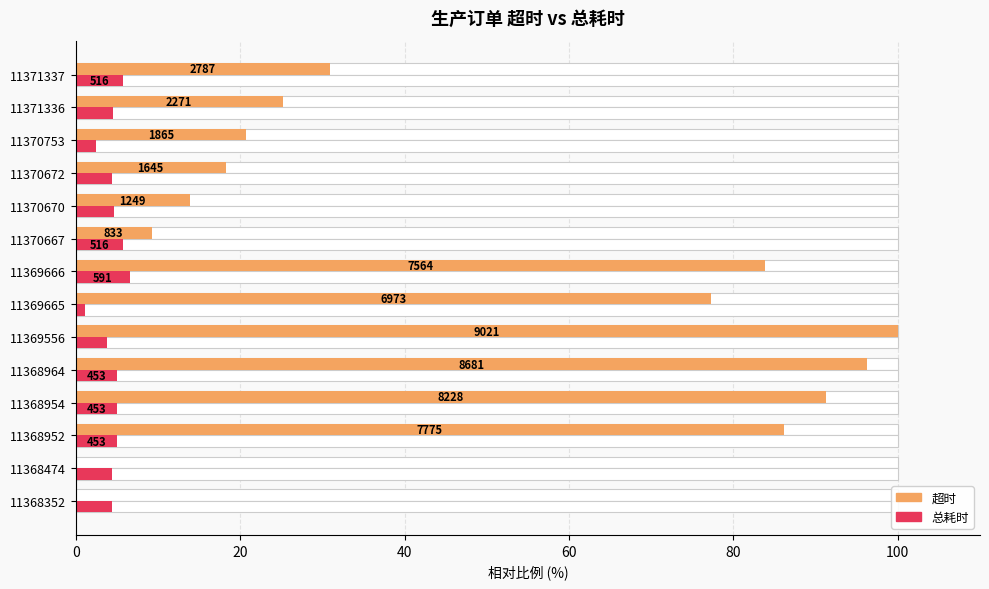

Between 11368352 and 11369665, which series saw the biggest shift?

超时